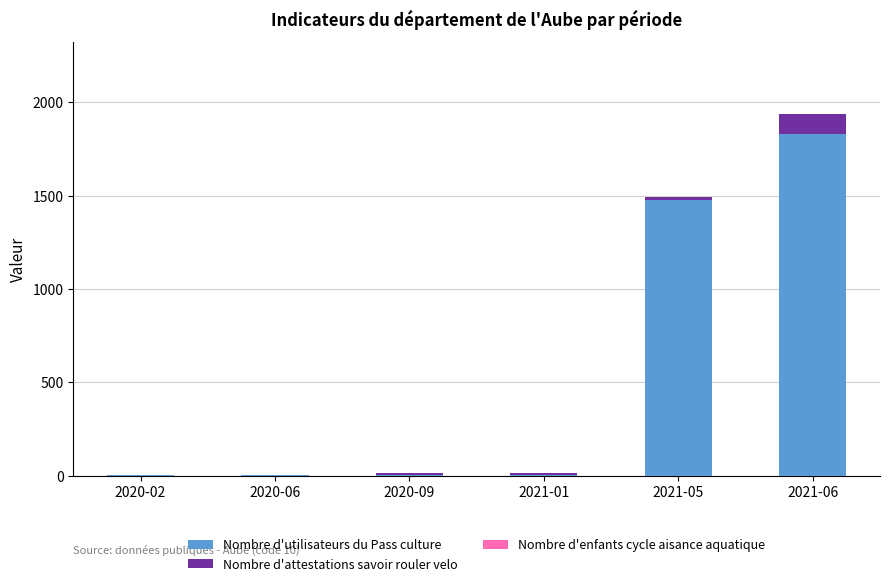

Where is Nombre d'utilisateurs du Pass culture nearest to the value 916?

2021-05